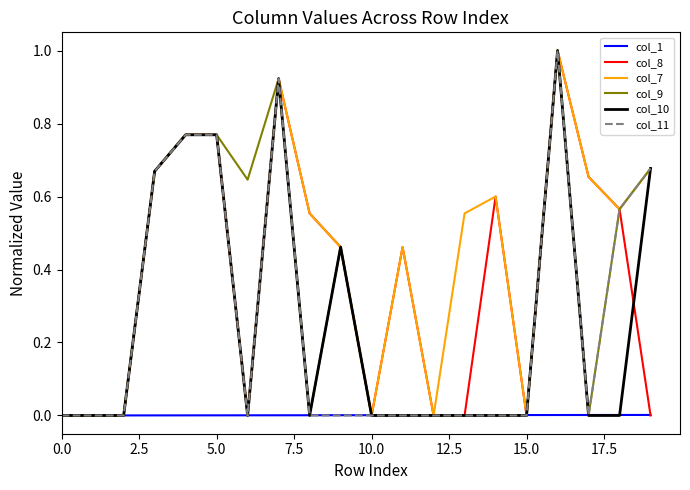

What is the highest value of the col_8 series?

1.0